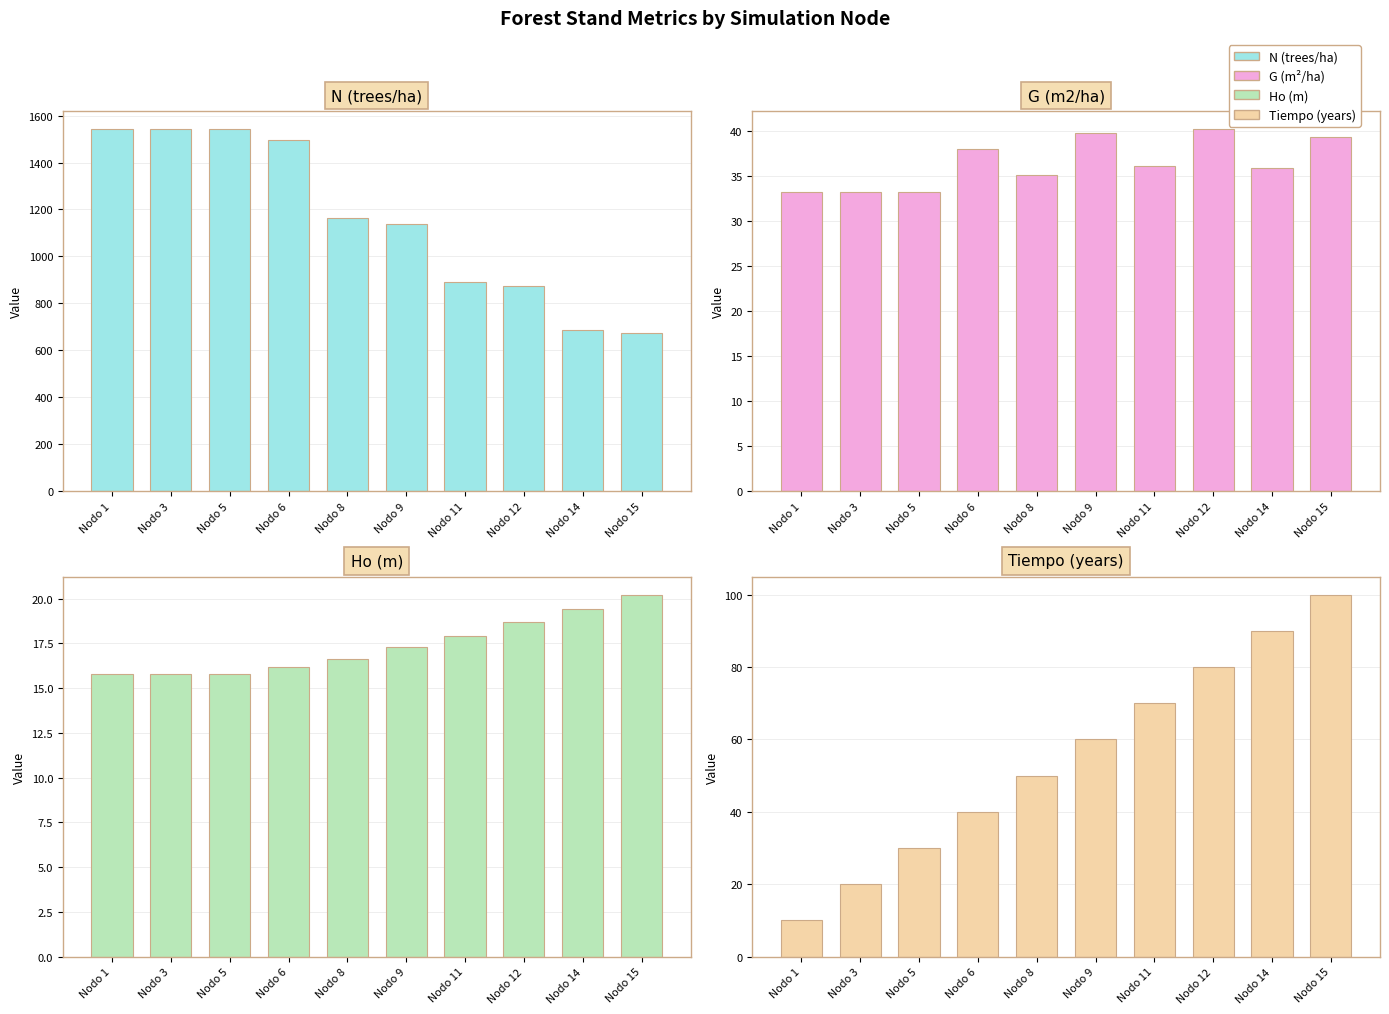

True or false: Ho (m) has a value of 28.2 at Nodo 9.

False